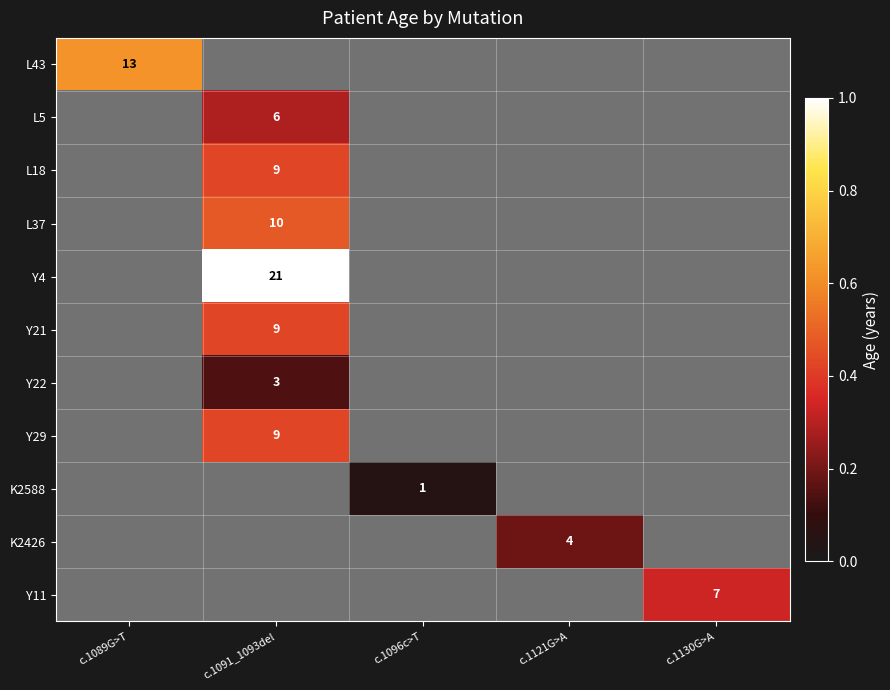

Is the value of Y22 at c.1091_1093del greater than the value of L43 at c.1089G>T?

No